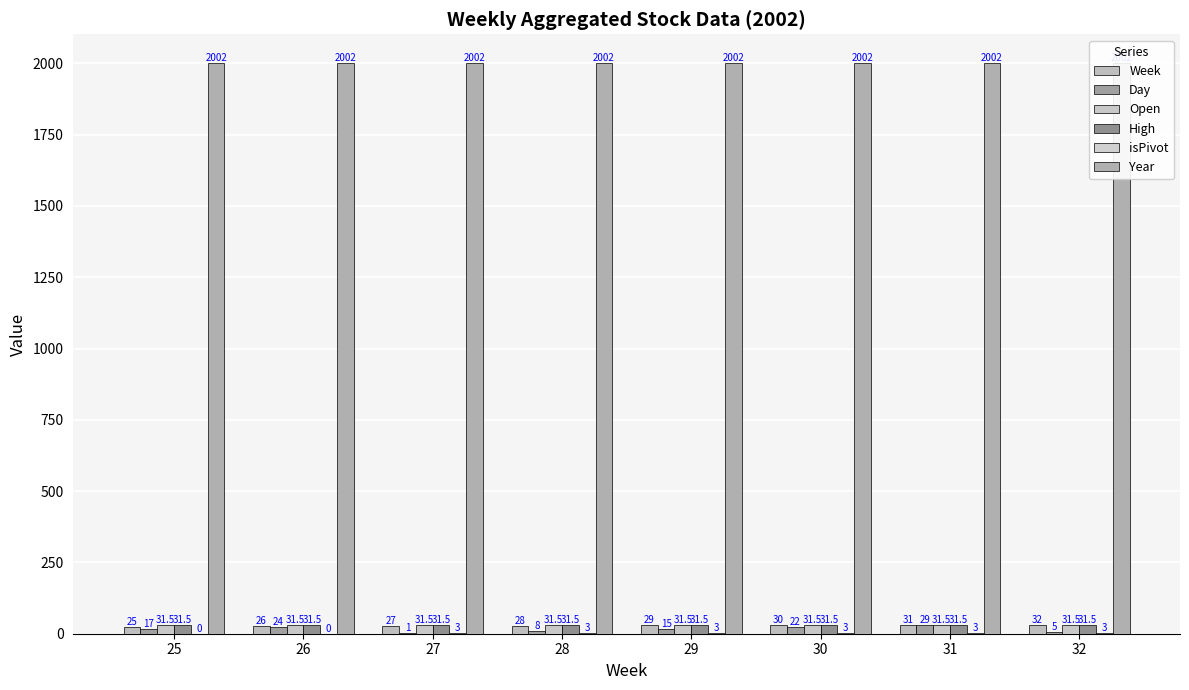

At which category is the sum across all series the highest?

31